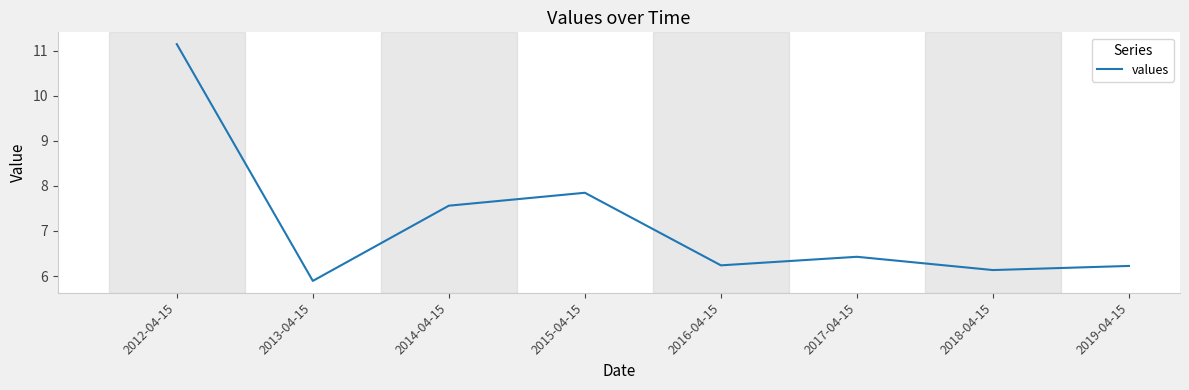

Which category has the lowest value across all series?

2013-04-15